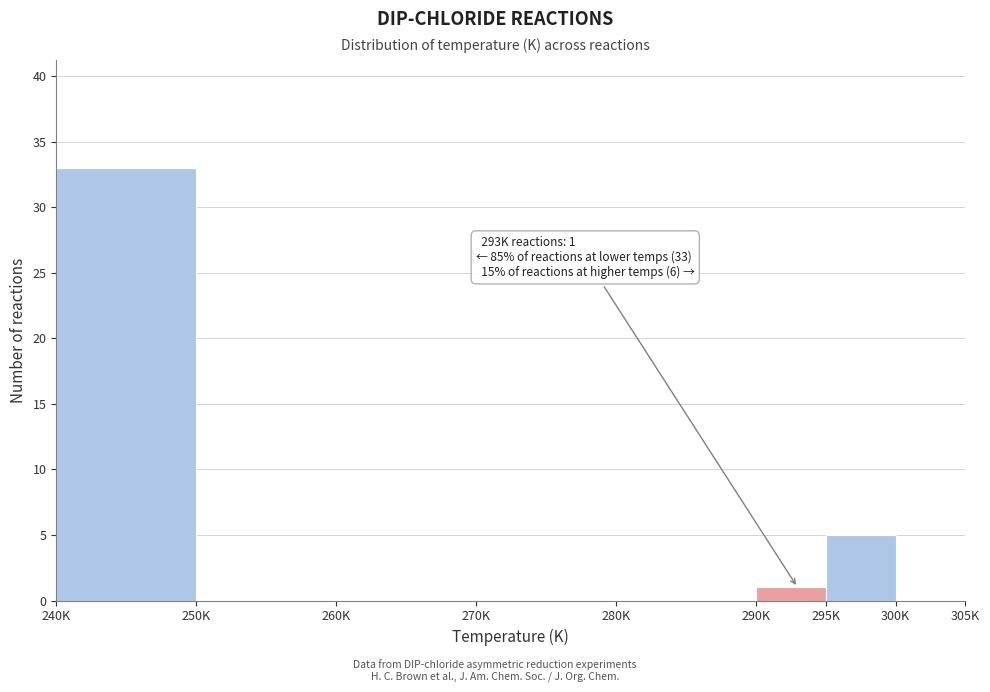

Reading left to right, extract all data points from this chart.

240K=33	250K=0	260K=0	270K=0	280K=0	290K=1	295K=5	300K=0